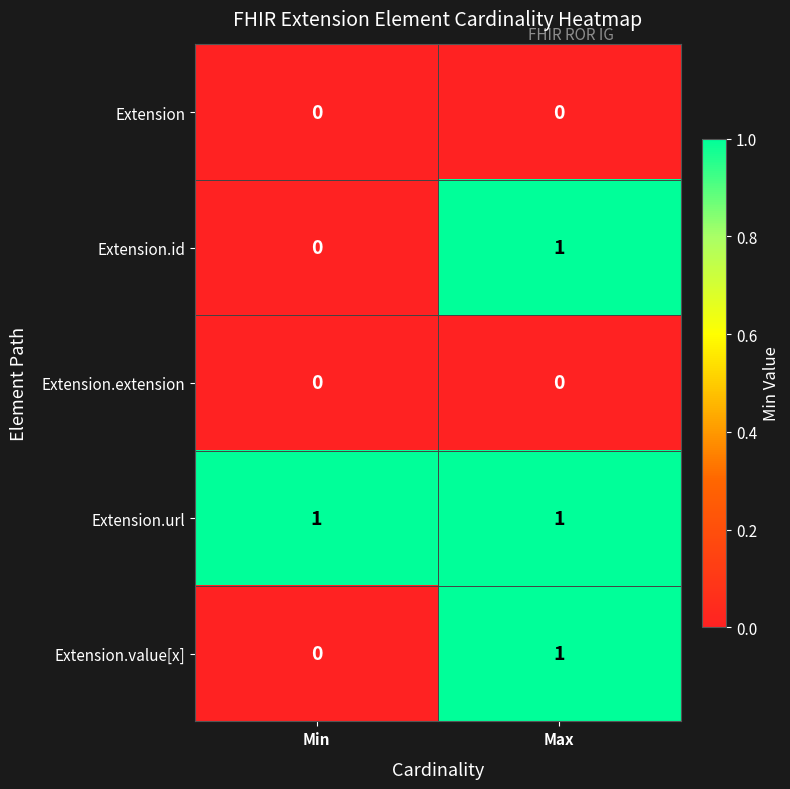

Reading left to right, transcribe all the data shown in this chart.

Extension: 0	0
Extension.id: 0	1
Extension.extension: 0	0
Extension.url: 1	1
Extension.value[x]: 0	1